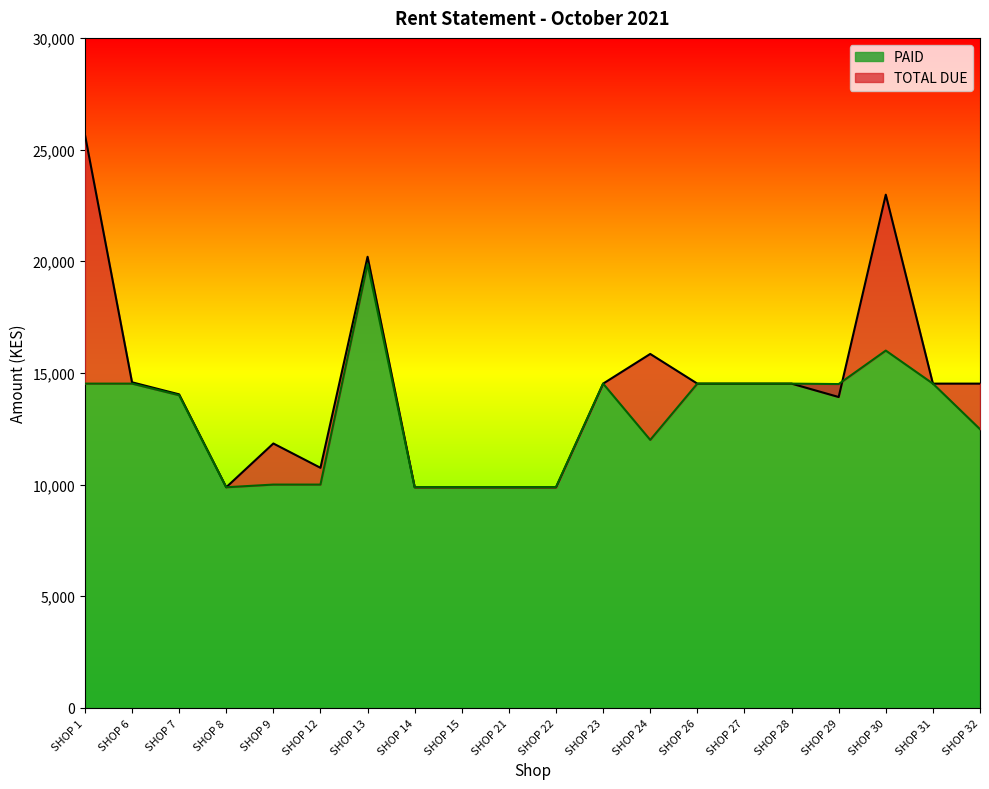

Reading left to right, list all the values displayed in this chart.

TOTAL DUE: SHOP 1=25673	SHOP 6=14580	SHOP 7=14040	SHOP 8=9880	SHOP 9=11840	SHOP 12=10751	SHOP 13=20200	SHOP 14=9880	SHOP 15=9880	SHOP 21=9880	SHOP 22=9880	SHOP 23=14520	SHOP 24=15849	SHOP 26=14520	SHOP 27=14520	SHOP 28=14520	SHOP 29=13920	SHOP 30=22980	SHOP 31=14520	SHOP 32=14520
PAID: SHOP 1=14520	SHOP 6=14520	SHOP 7=14000	SHOP 8=9880	SHOP 9=10000	SHOP 12=10000	SHOP 13=19880	SHOP 14=9880	SHOP 15=9880	SHOP 21=9880	SHOP 22=9880	SHOP 23=14520	SHOP 24=12000	SHOP 26=14520	SHOP 27=14520	SHOP 28=14520	SHOP 29=14500	SHOP 30=16000	SHOP 31=14520	SHOP 32=12480